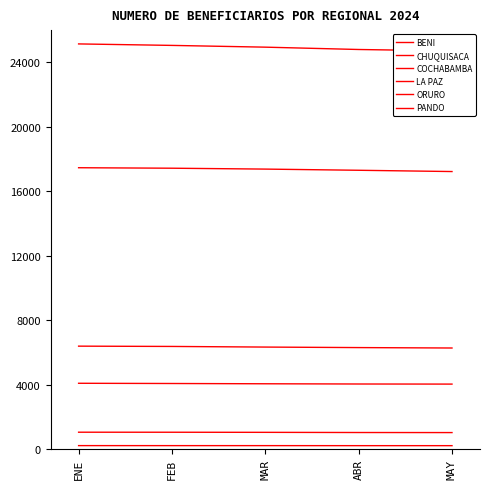

Is the value of ORURO at ENE greater than the value of BENI at MAR?

Yes